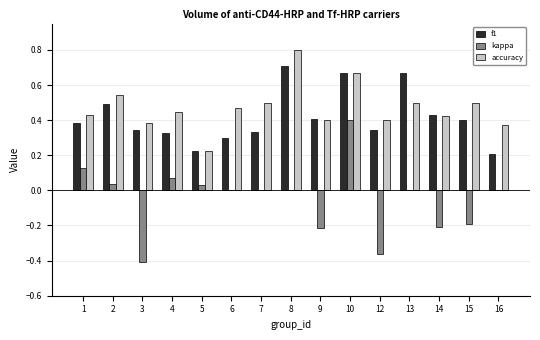

At which label is accuracy closest to 0?

5